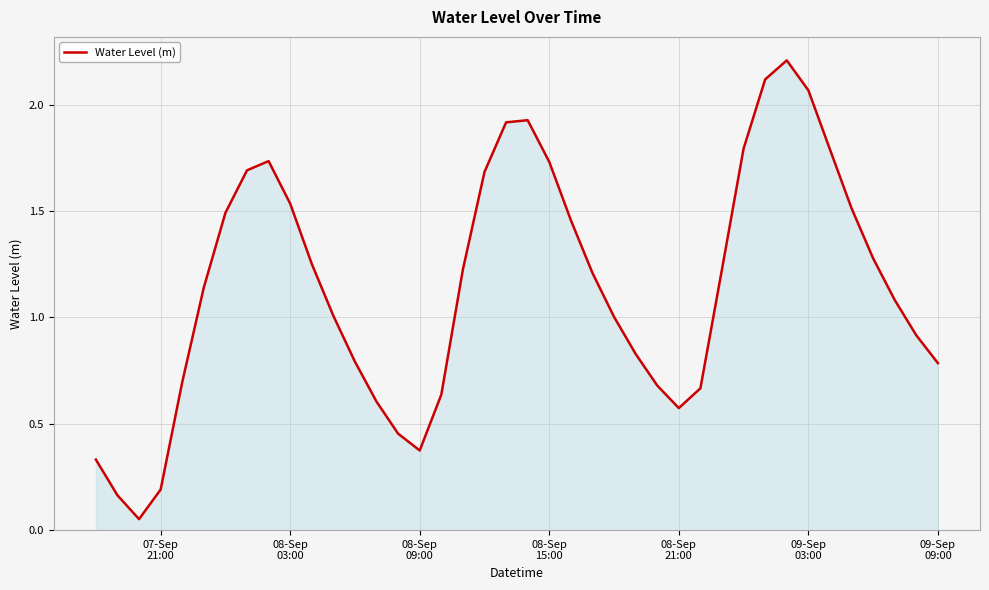

What is the maximum value shown in the chart?

2.2